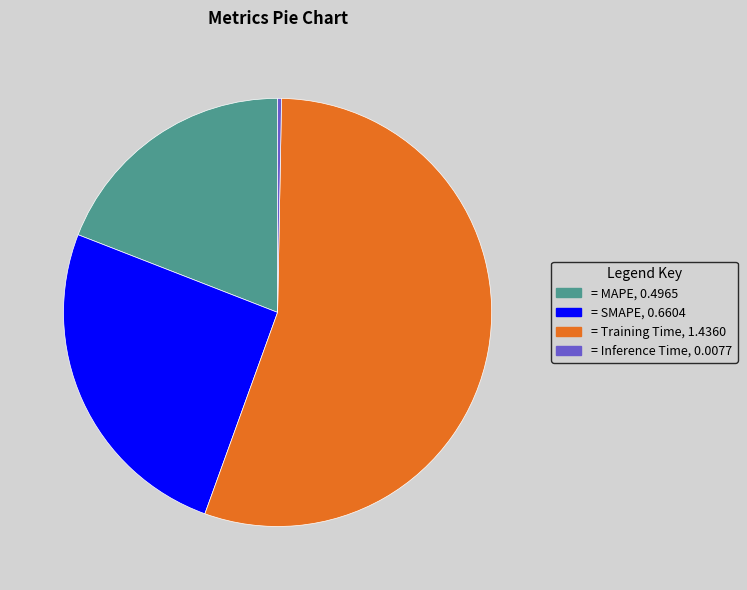

Is there a majority slice in this chart?

Yes